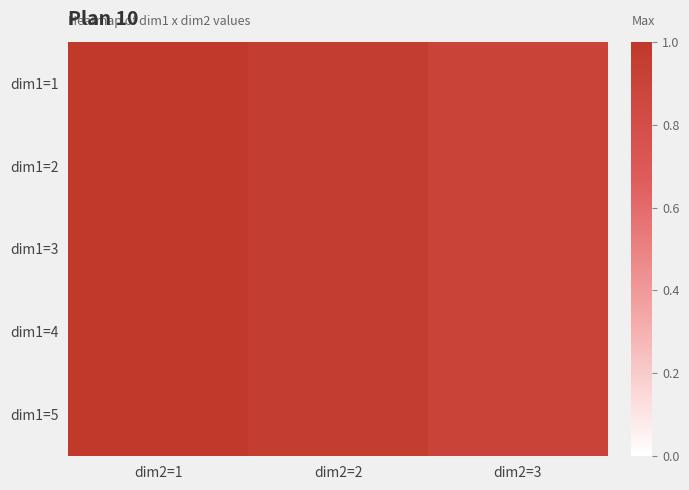

Reading left to right, list all the values displayed in this chart.

dim1=1: dim2=1=1.0	dim2=2=0.9	dim2=3=0.9
dim1=2: dim2=1=1.0	dim2=2=0.9	dim2=3=0.9
dim1=3: dim2=1=1.0	dim2=2=0.9	dim2=3=0.9
dim1=4: dim2=1=1.0	dim2=2=0.9	dim2=3=0.9
dim1=5: dim2=1=1.0	dim2=2=0.9	dim2=3=0.9